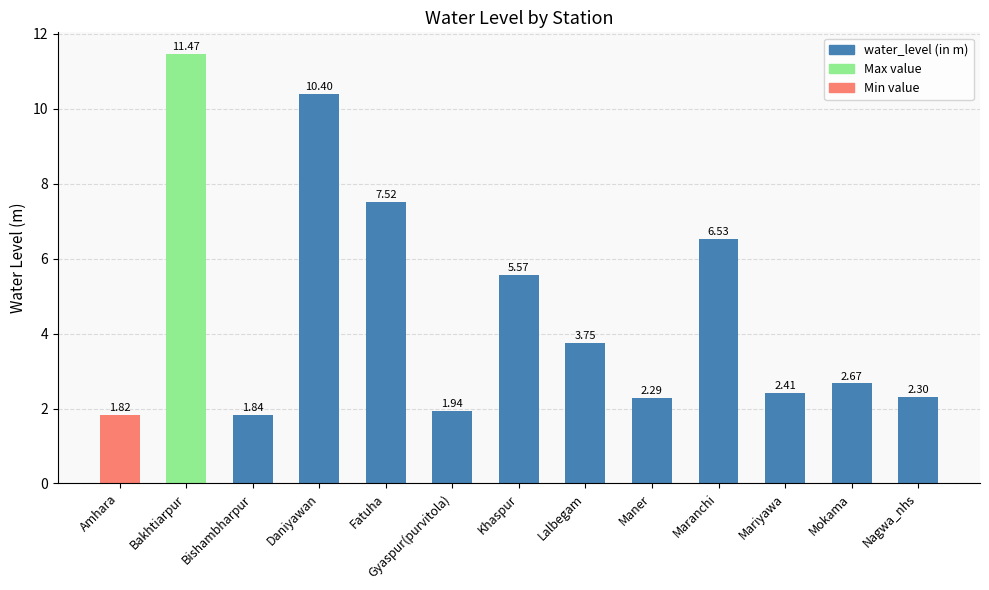

At which label is the value closest to 6?

Khaspur